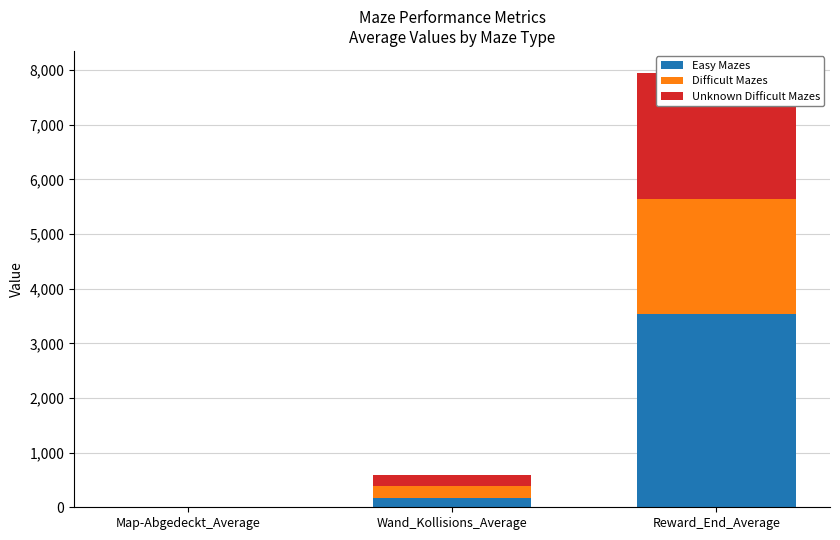

What is the difference between the highest and lowest values at Wand_Kollisions_Average?

73.7